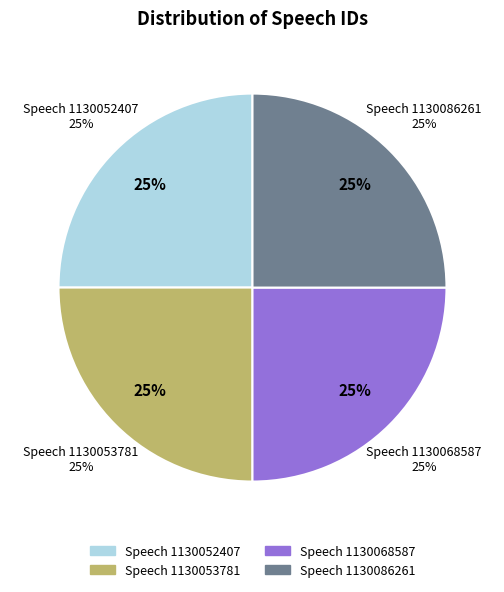

Which has a higher value, Speech 1130052407 or Speech 1130068587?

Speech 1130068587